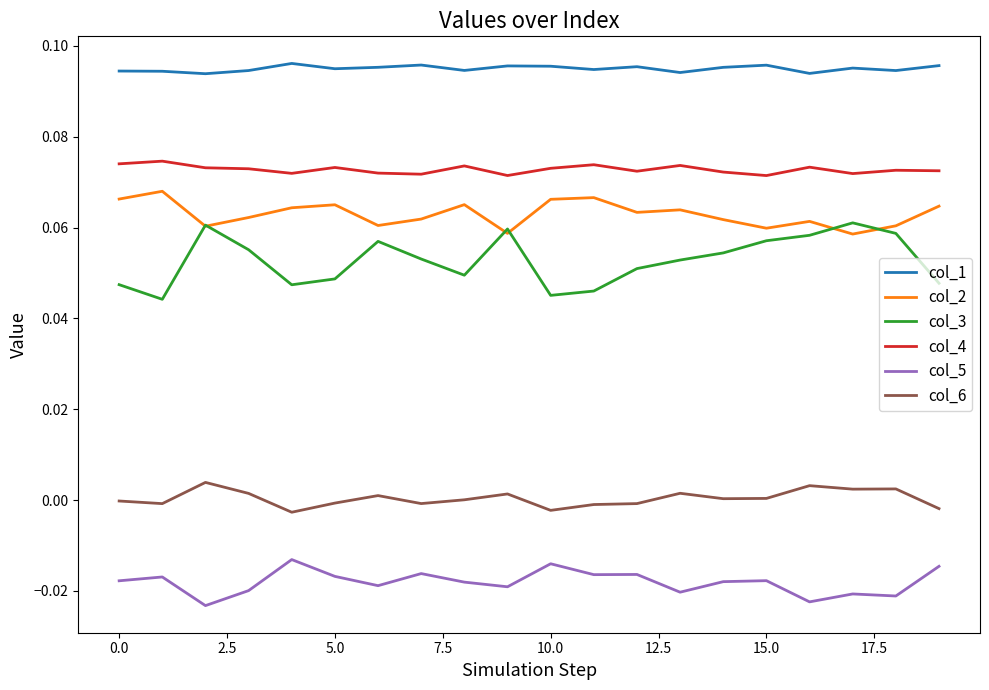

Which series has the largest total across all categories?

col_1